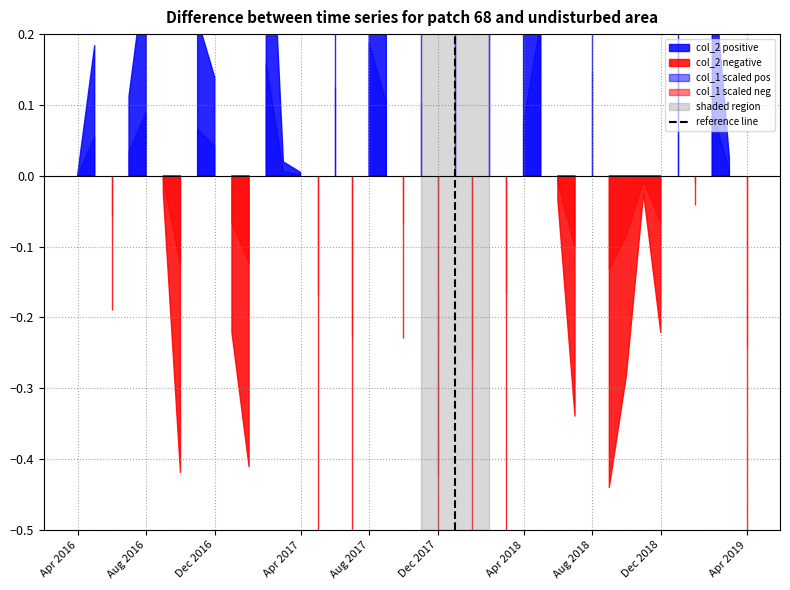

What position from the left is Apr 2016?

1